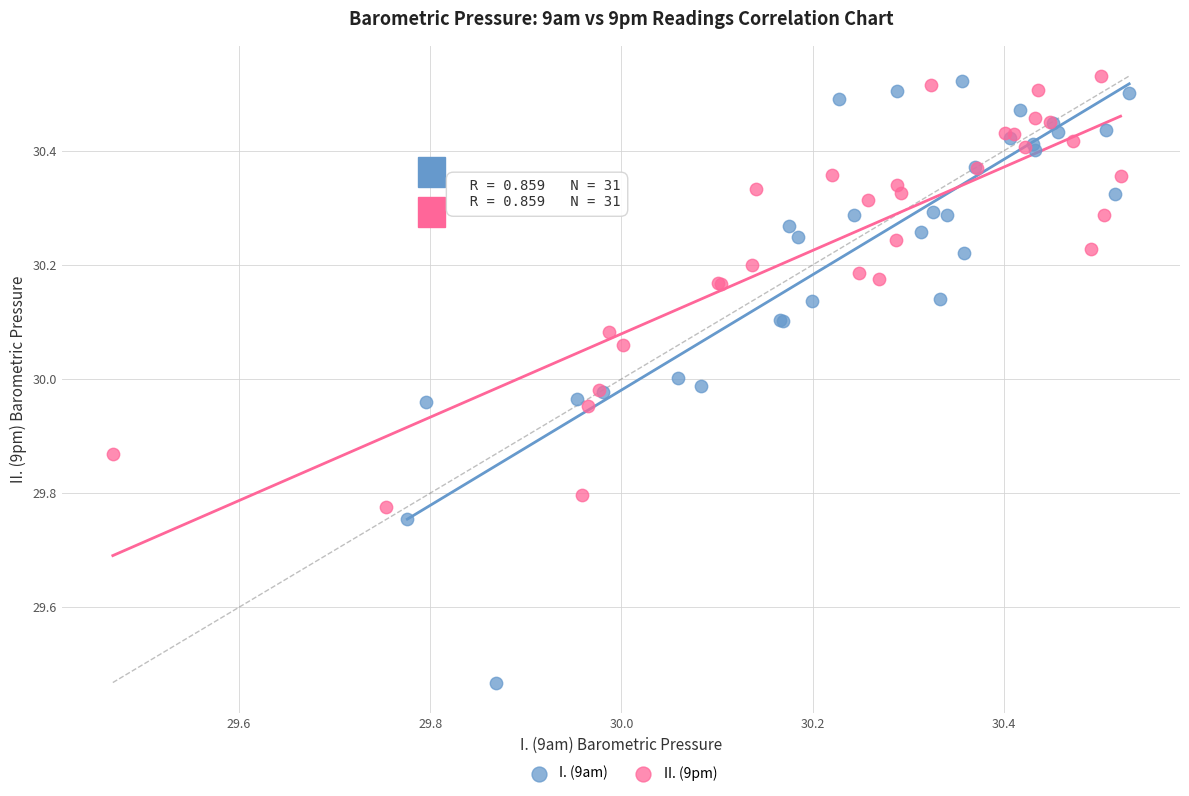

What are all the series names shown in the legend?

I. (9am), II. (9pm)